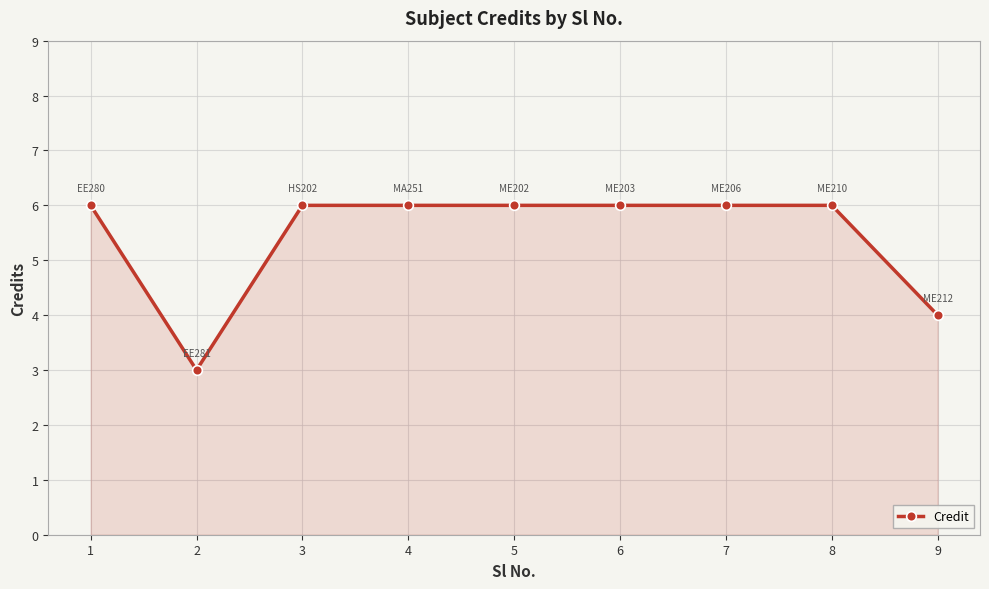

What is the sum of all values?

49